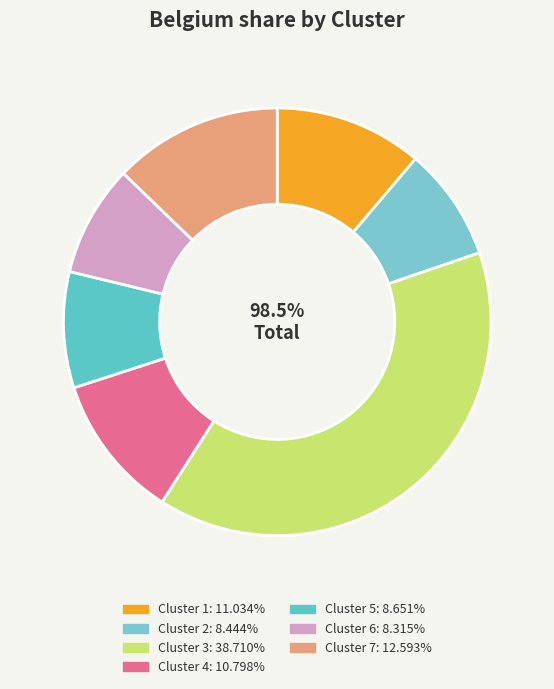

Is there any slice that represents more than half of the pie?

No